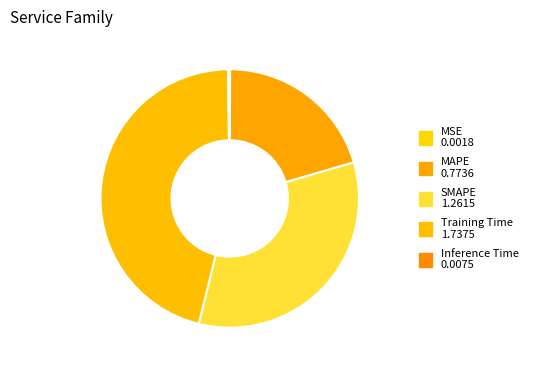

Is the sum of SMAPE and MSE greater than half?

No